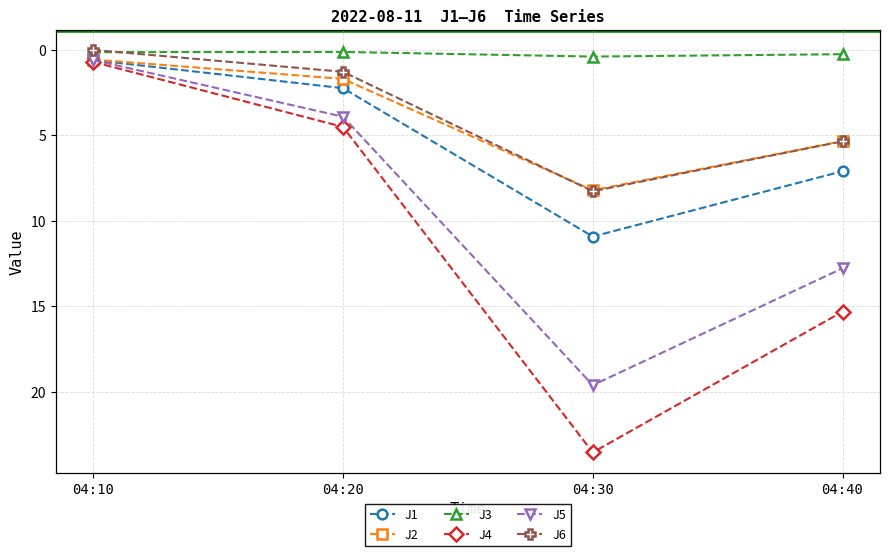

What are all the series names shown in the legend?

J1, J2, J3, J4, J5, J6